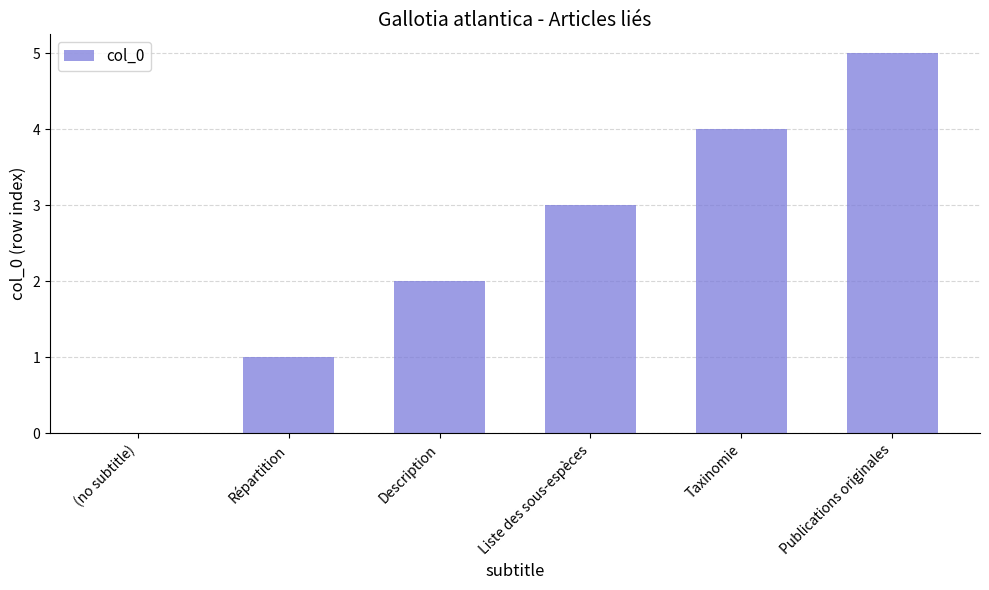

How many data points does each series have?

6